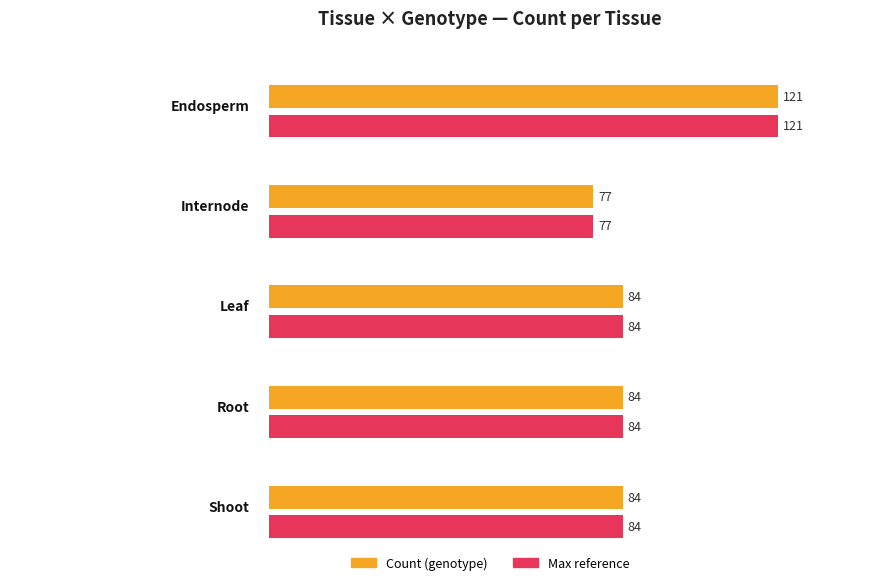

What is the approximate value at Endosperm, to the nearest 10?

120